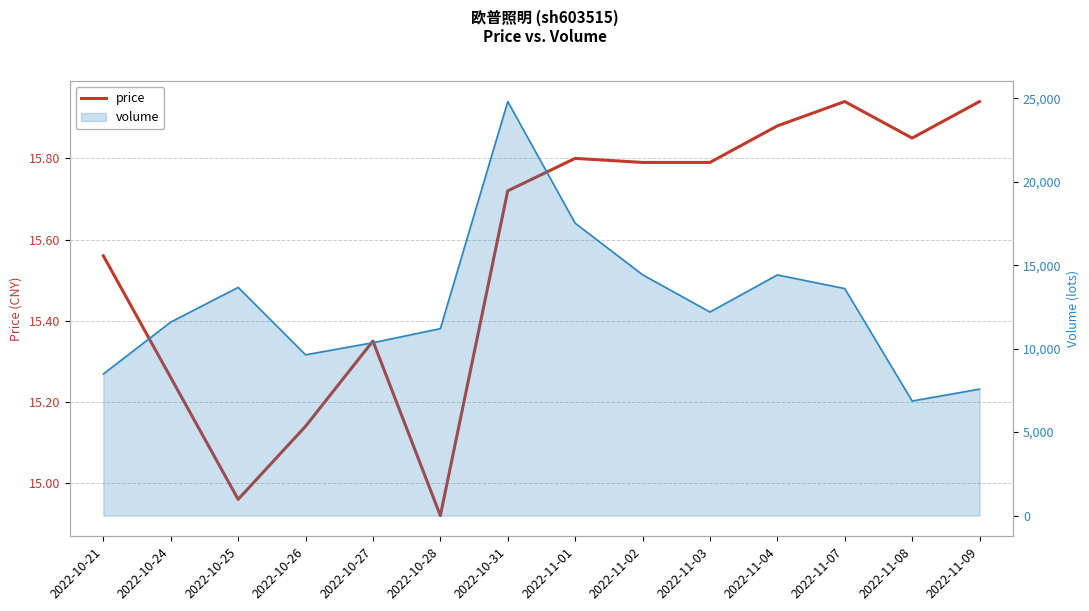

Where is the first local maximum?

2022-10-27